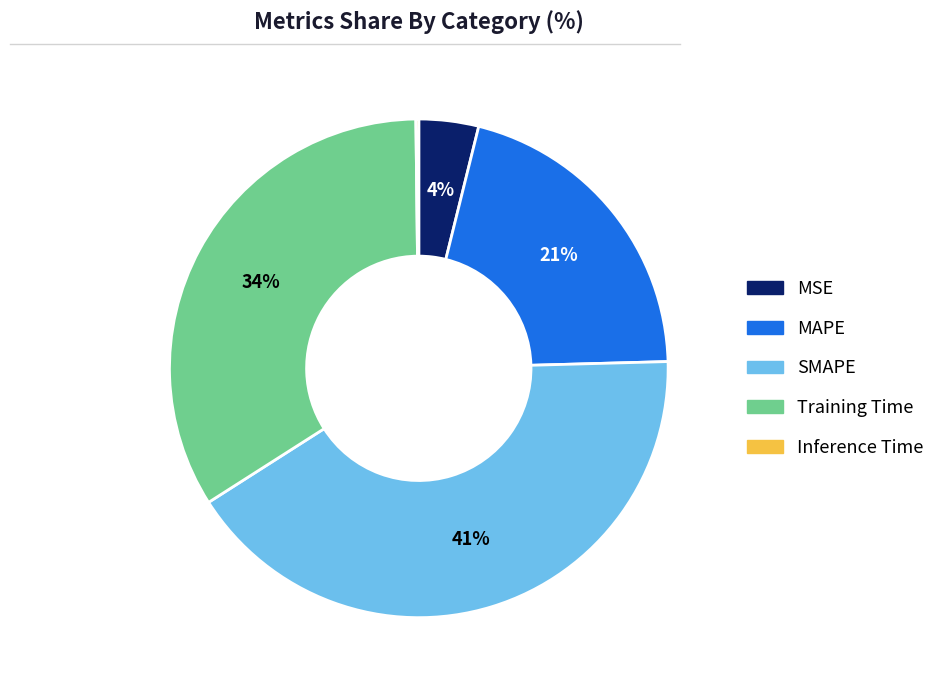

Approximately how many times larger is the value at MSE compared to SMAPE?

0.1